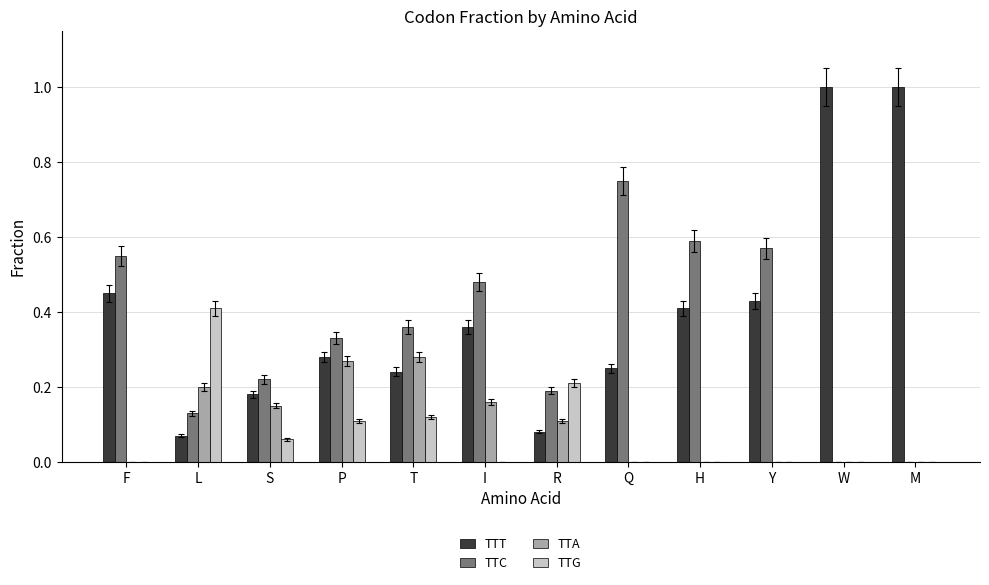

What is the sum of the TTT values at Q and F?

0.7